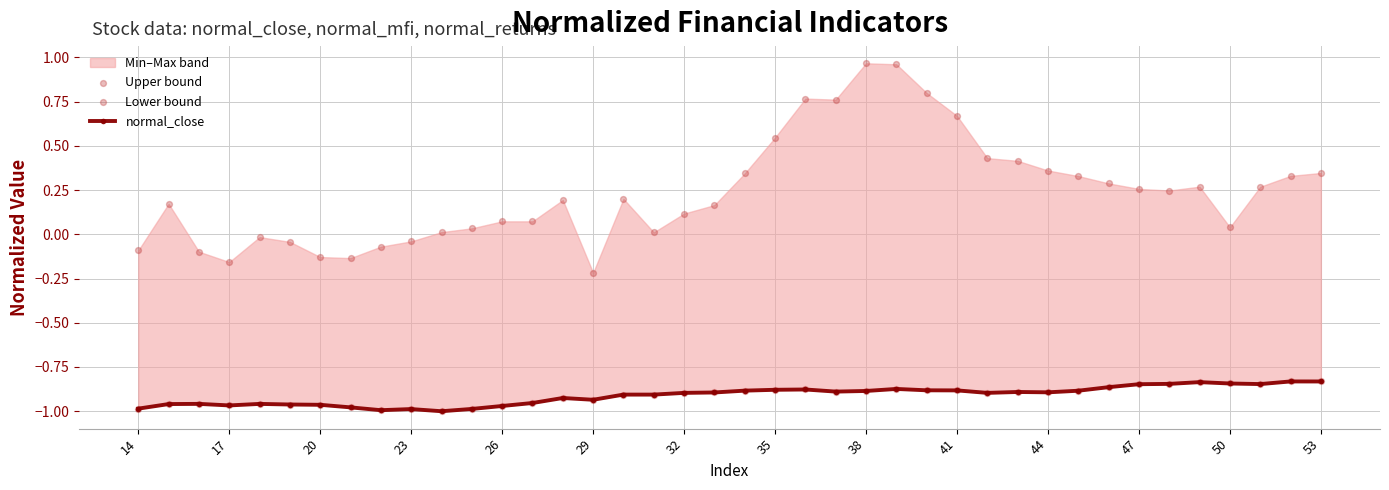

Which series reaches the maximum Y coordinate?

Upper bound